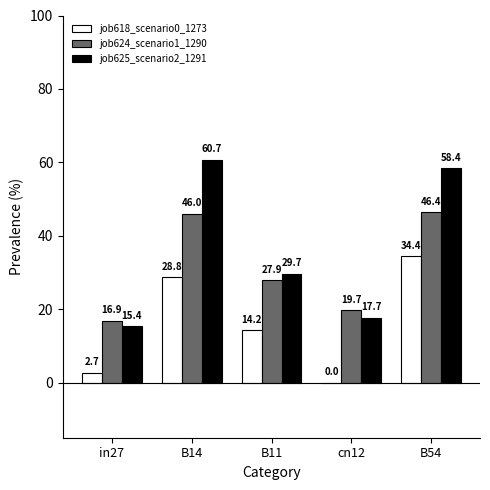

Which category has the highest value in the job618_scenario0_1273 series?

B54